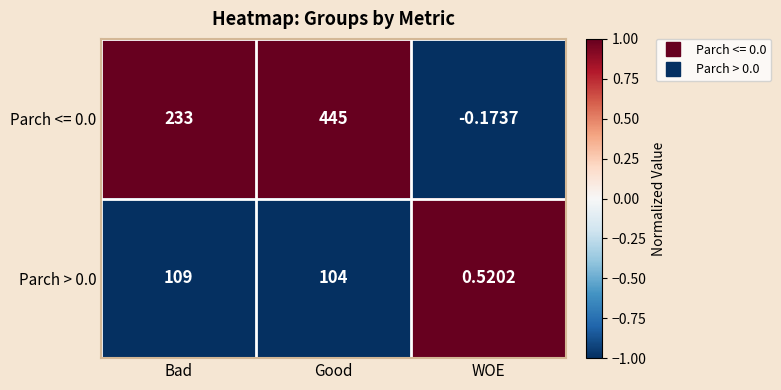

How many categories are shown in the chart?

3